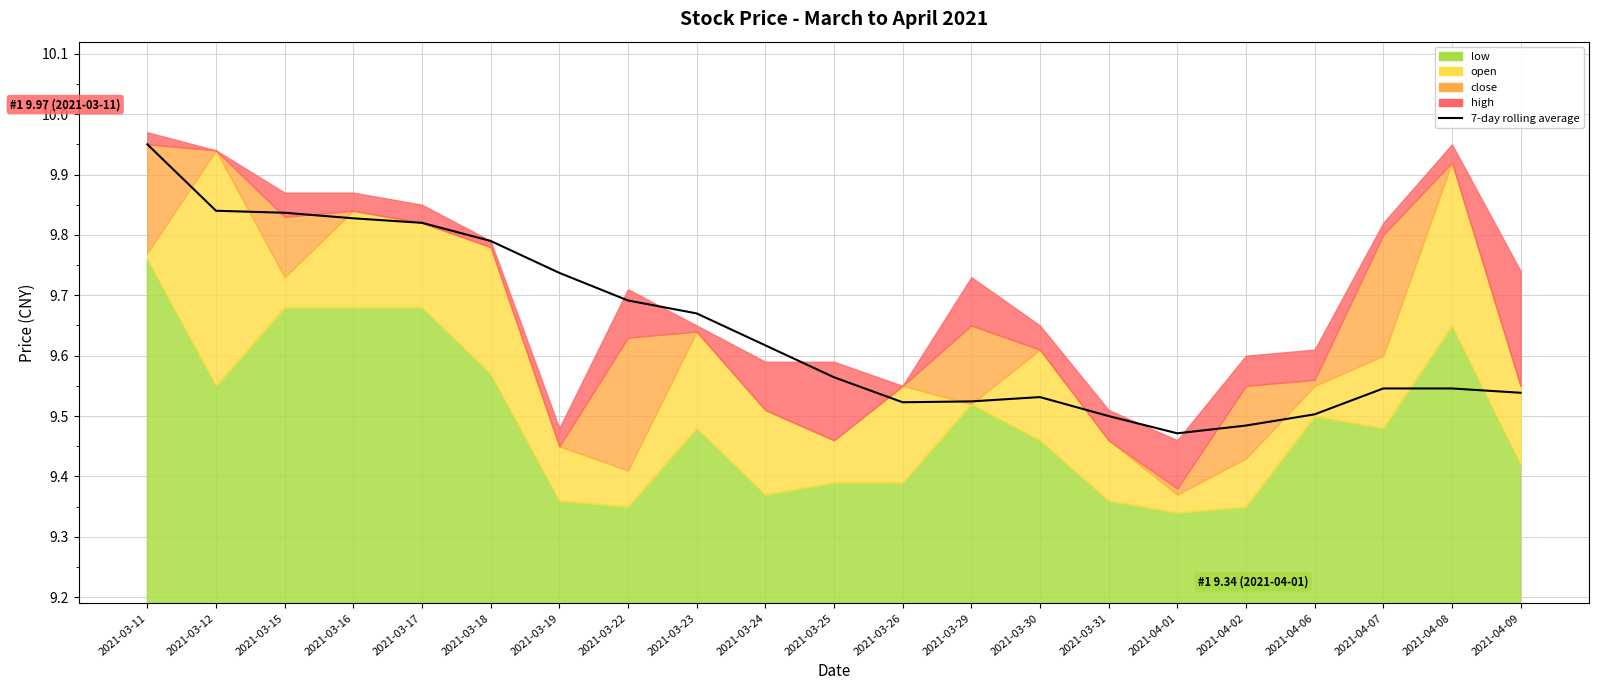

Reading left to right, list all the values displayed in this chart.

9.9	9.8	9.8	9.8	9.8	9.8	9.7	9.7	9.7	9.6	9.6	9.5	9.5	9.5	9.5	9.5	9.5	9.5	9.5	9.5	9.5